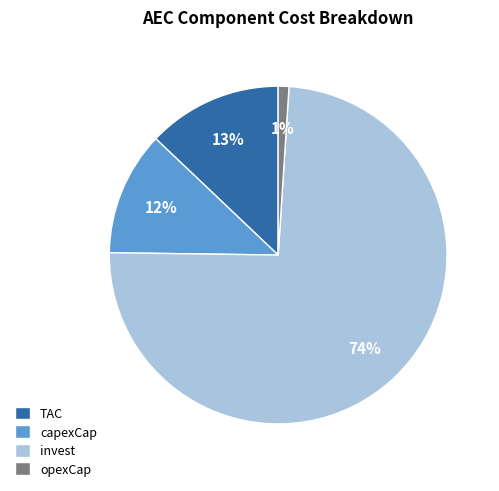

Count the number of slices in the pie.

4